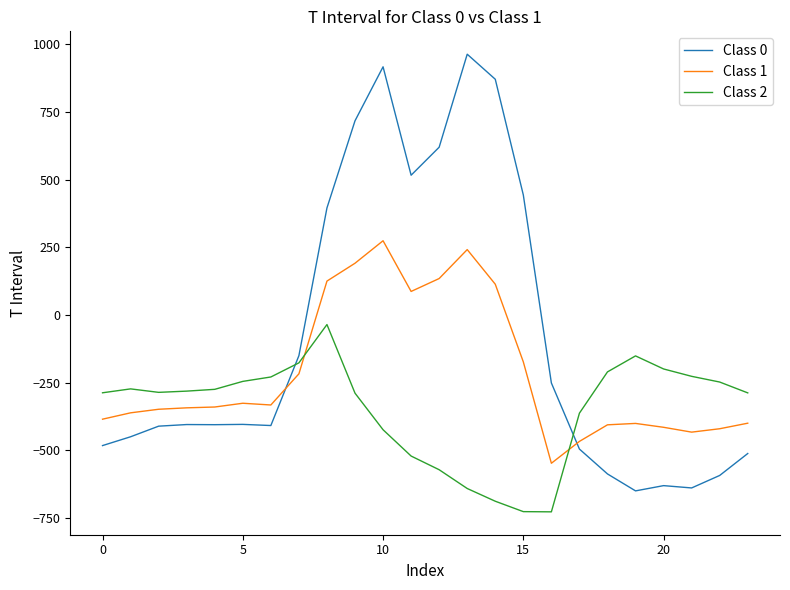

What is the maximum value shown in the chart?

962.7